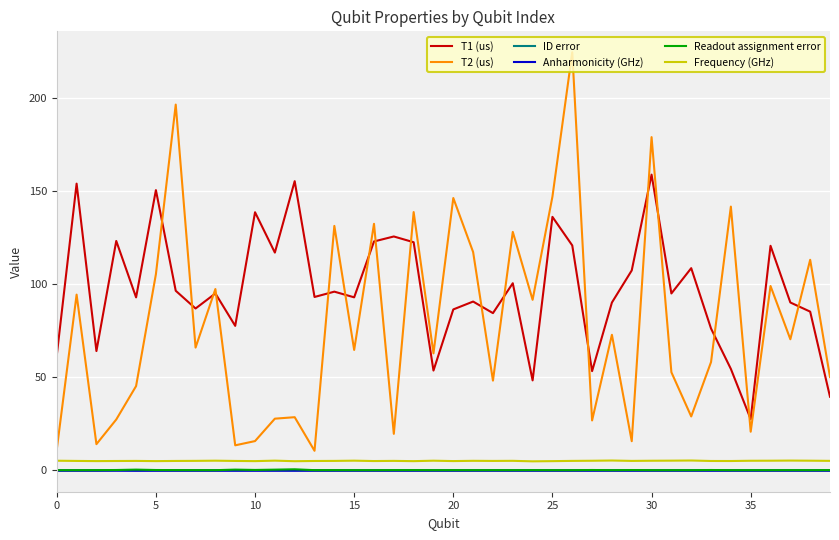

How many values in the T1 (us) series are below 95?

20